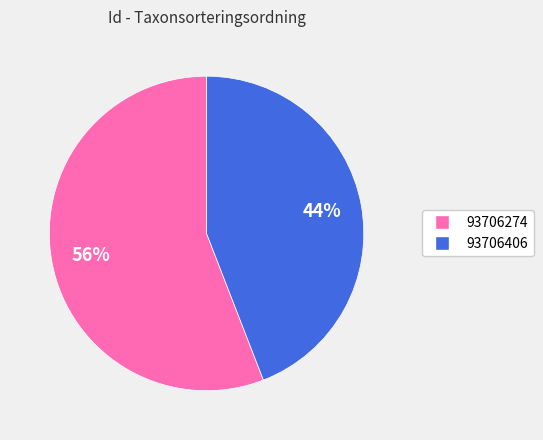

Which has a higher value, 93706274 or 93706406?

93706274